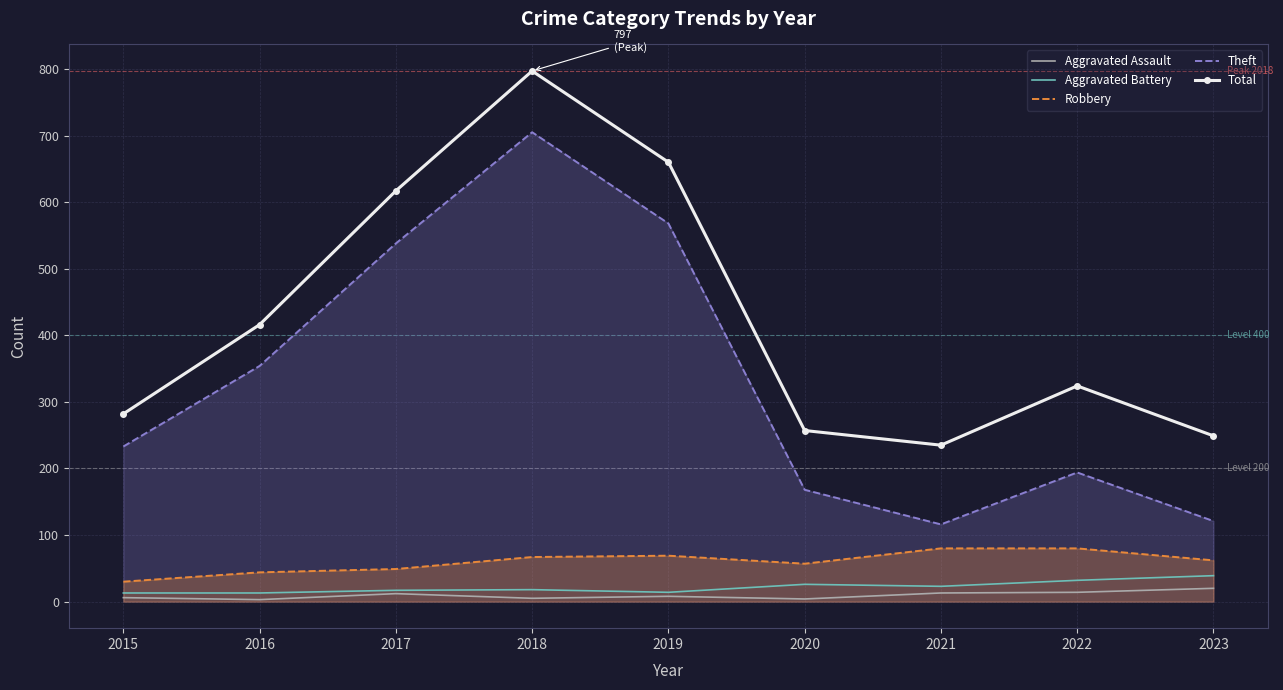

Reading left to right, what are all the values shown in this chart?

Aggravated Assault: 2015=6	2016=3	2017=12	2018=5	2019=8	2020=4	2021=13	2022=14	2023=20
Aggravated Battery: 2015=13	2016=13	2017=17	2018=18	2019=14	2020=26	2021=23	2022=32	2023=39
Robbery: 2015=30	2016=44	2017=49	2018=67	2019=69	2020=57	2021=80	2022=80	2023=62
Theft: 2015=233	2016=354	2017=538	2018=705	2019=568	2020=168	2021=116	2022=194	2023=121
Total: 2015=282	2016=416	2017=617	2018=797	2019=660	2020=257	2021=235	2022=324	2023=249